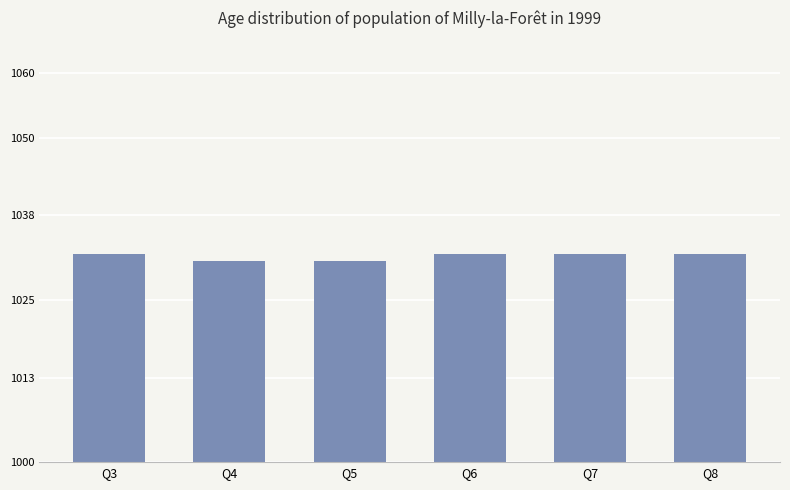

Read the value at Q4.

1031